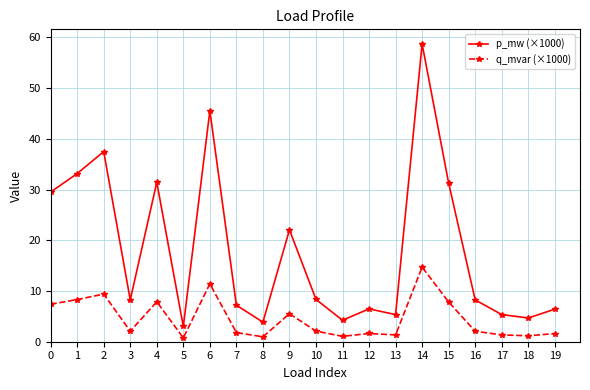

What is the difference between the maximum and minimum values in the q_mvar (×1000) series?

14.0